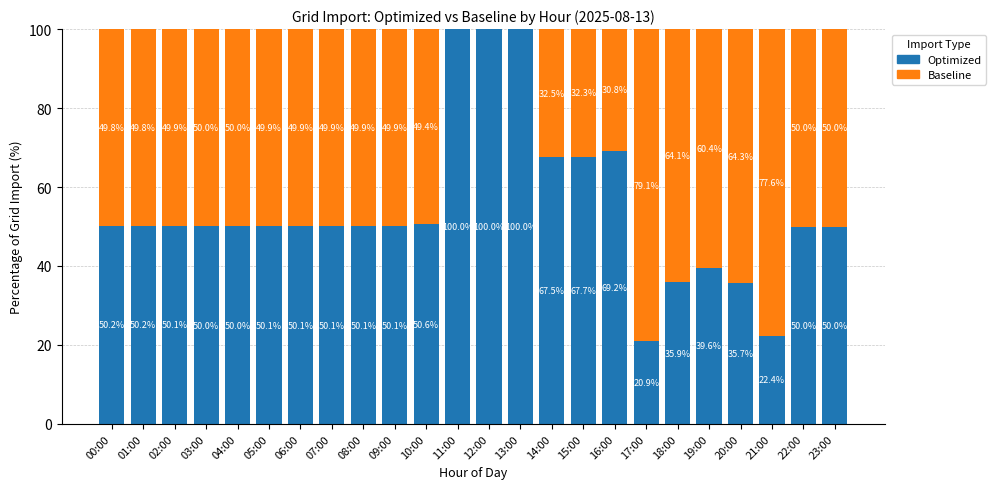

The value of Optimized at 03:00 is 27.3. True or false?

False